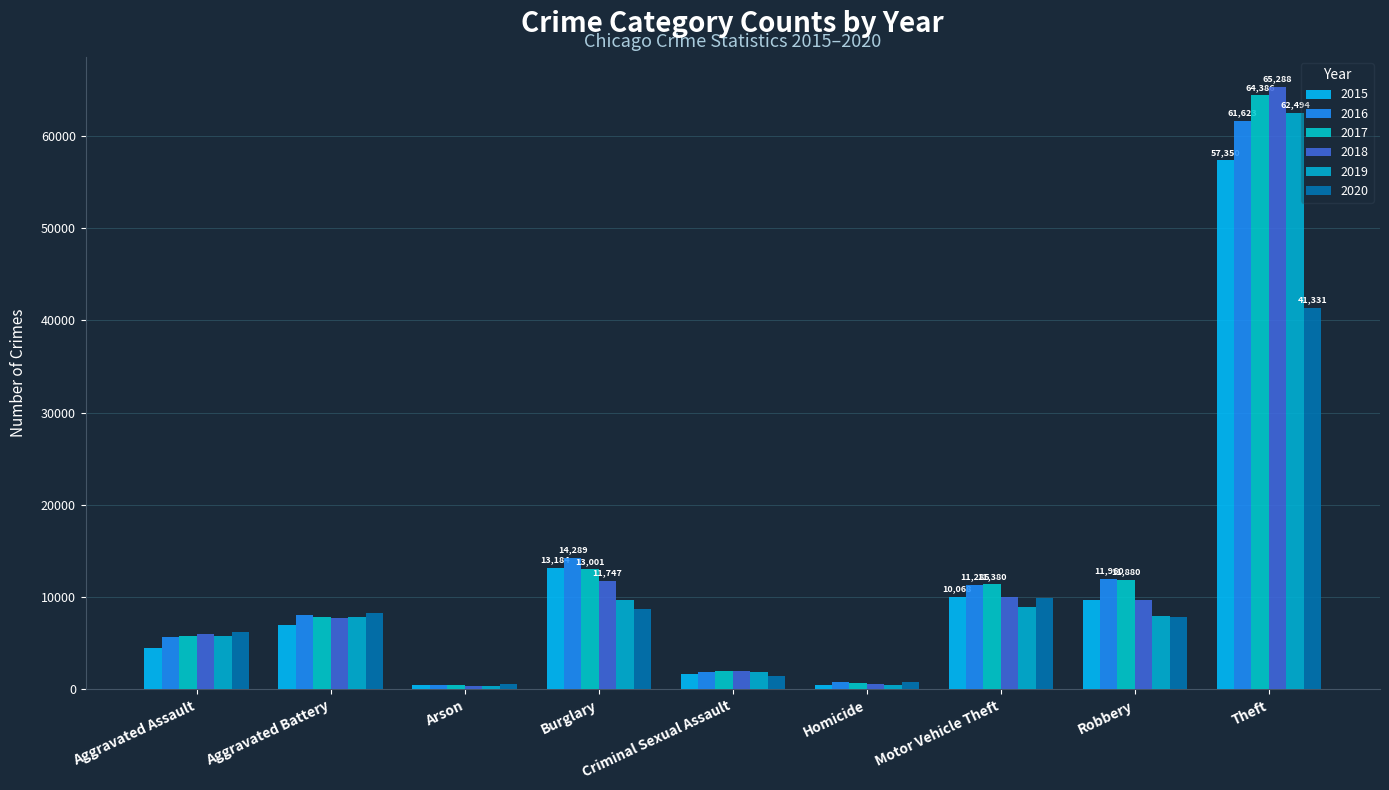

Between Criminal Sexual Assault and Homicide, which series saw the biggest shift?

2018